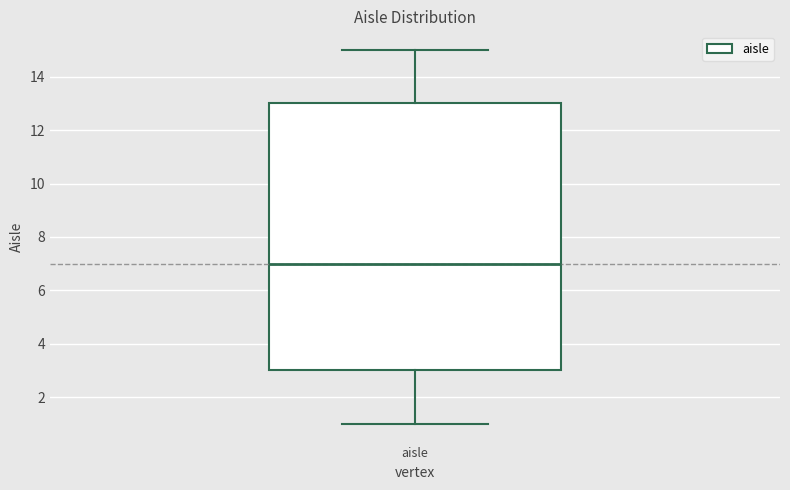

Read this box plot against the y-axis: the position of the median line, the range covered by the box, and the ends of both whiskers. The values are not printed on the chart, so give them approximately, as read against the axis.

median 7, box 3 to 13, whiskers 1 to 15